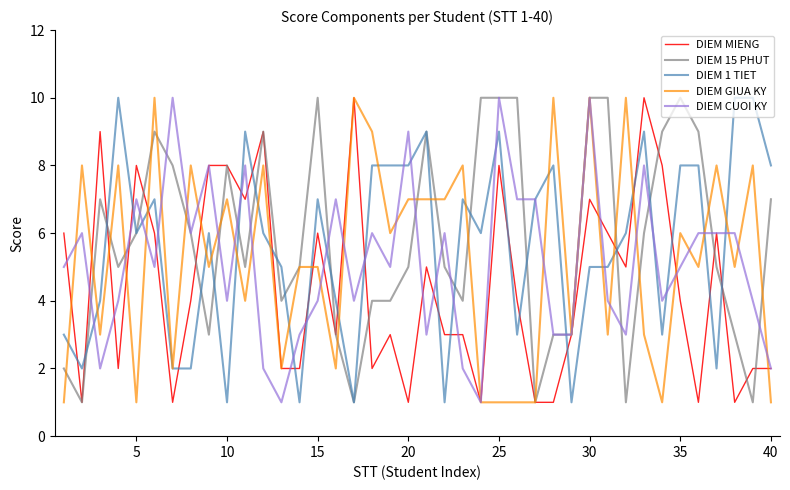

What is the maximum value shown in the chart?

10